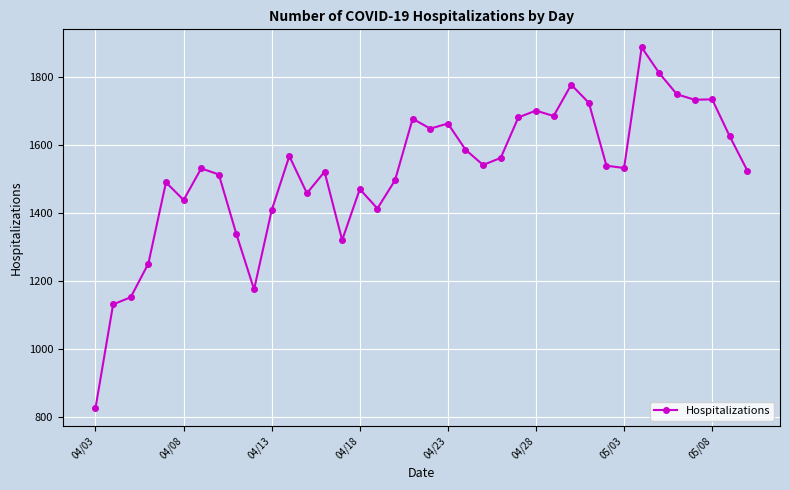

What is the value of the 10th point from the left?

1176